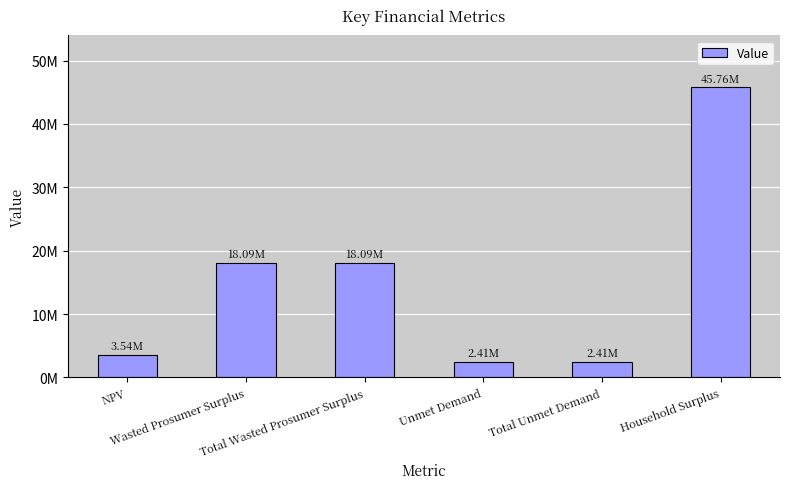

List the labels in order of value, largest first.

Household Surplus, Wasted Prosumer Surplus, Total Wasted Prosumer Surplus, NPV, Unmet Demand, Total Unmet Demand